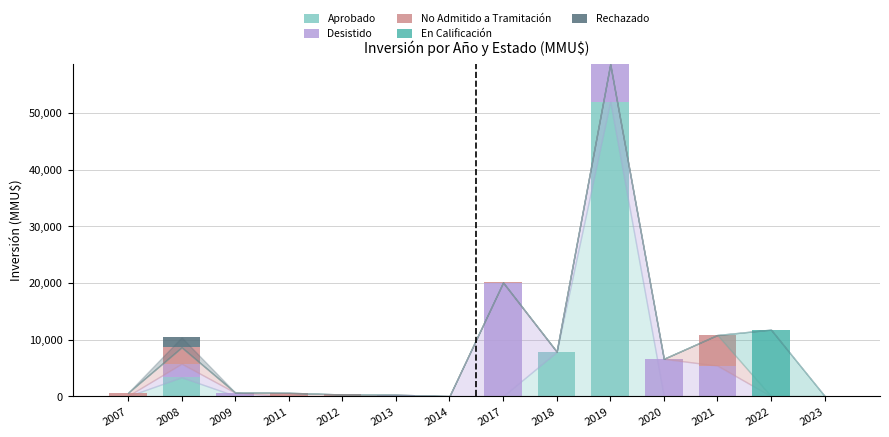

What is the highest value of the Aprobado series?

52000